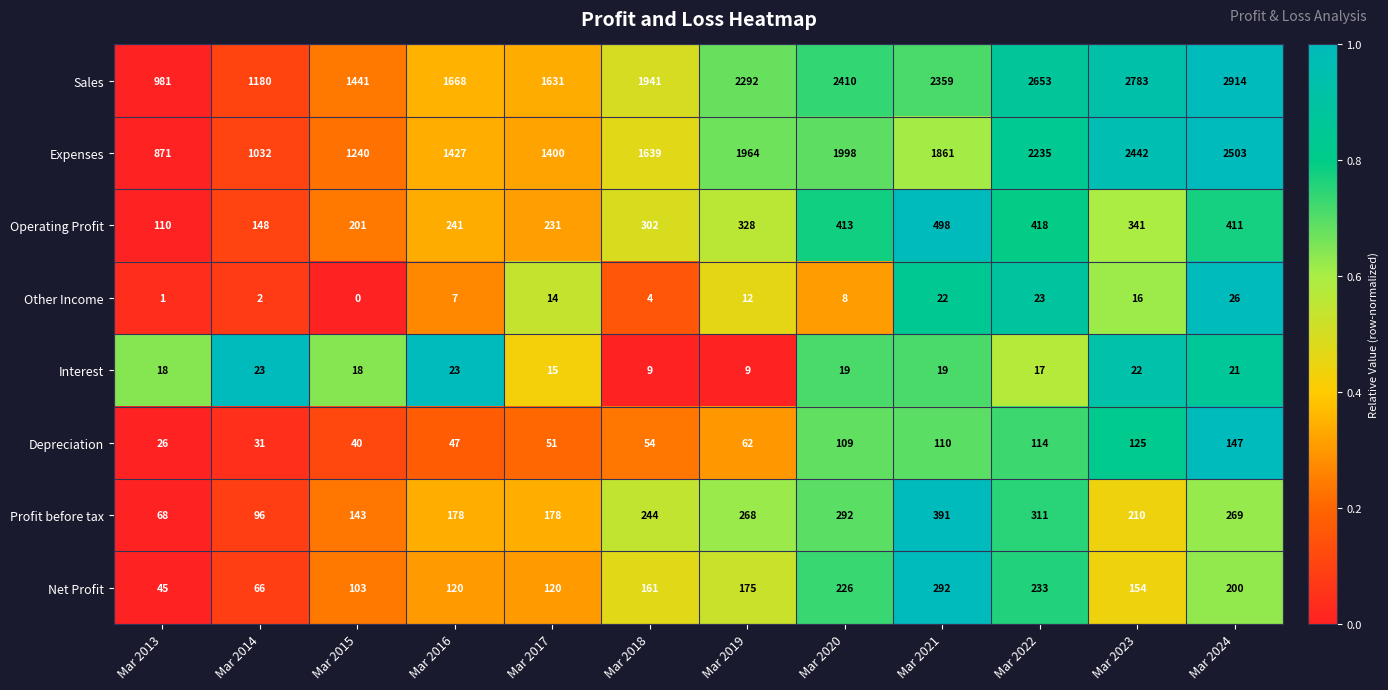

What is the average value of the Profit before tax series?

221